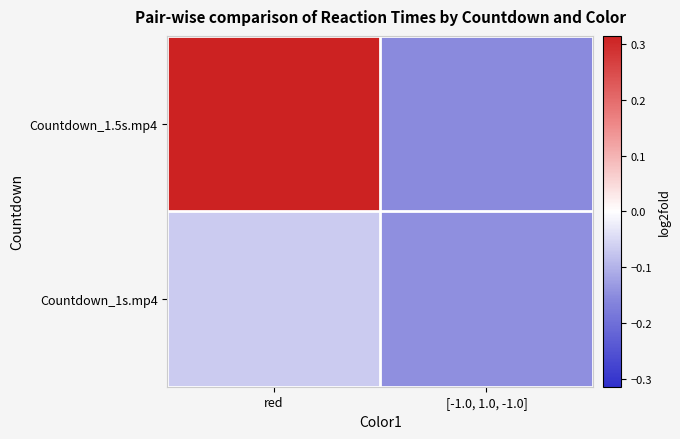

Rank the series by their maximum value, from lowest to highest.

Countdown_1s.mp4, Countdown_1.5s.mp4